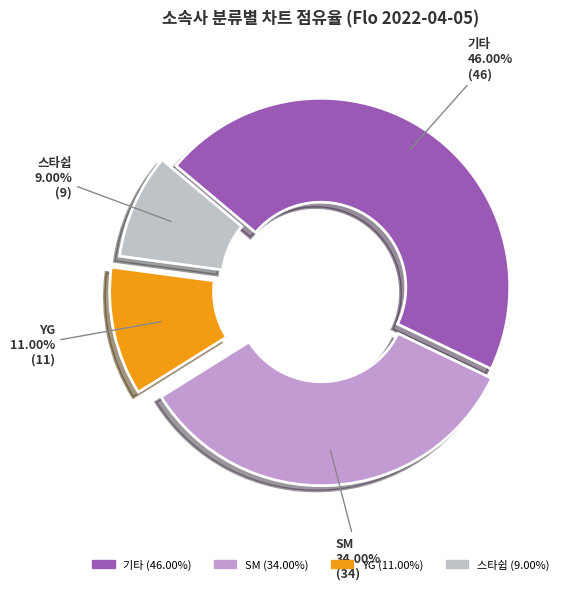

Is it true that 기타 is 55% of the pie?

False